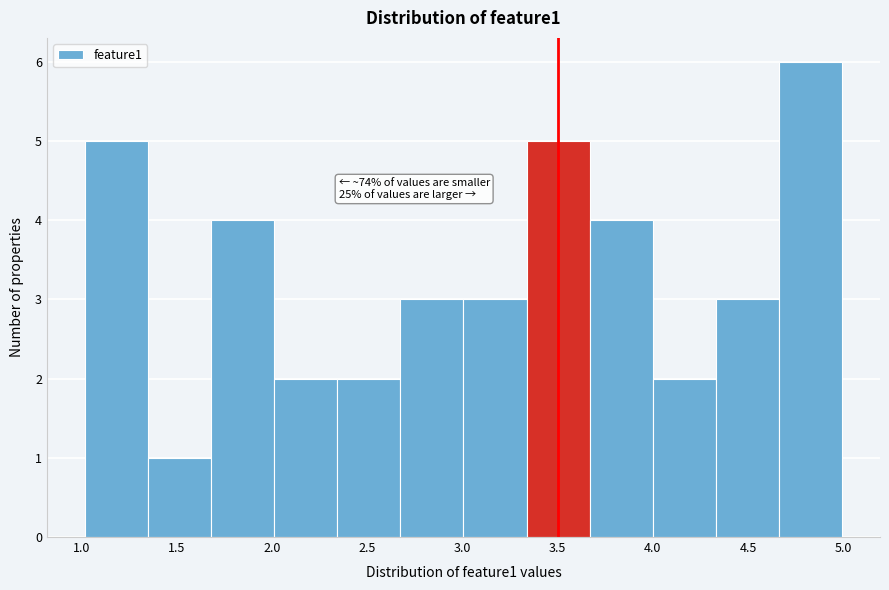

Which range on the x-axis has the tallest bar?

4.65 to 5.00